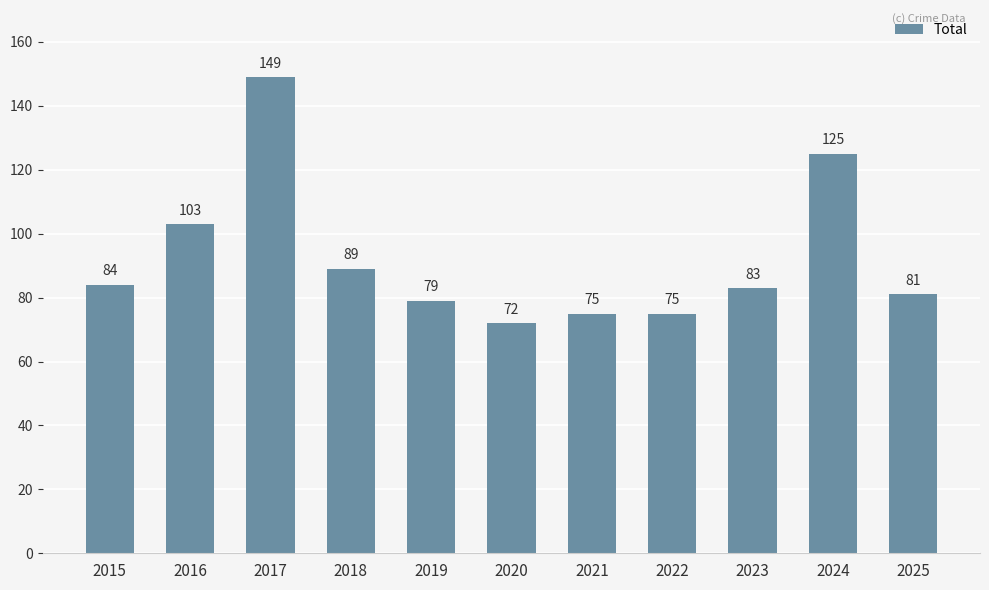

Are the bars grouped side by side (vs. stacked)?

No